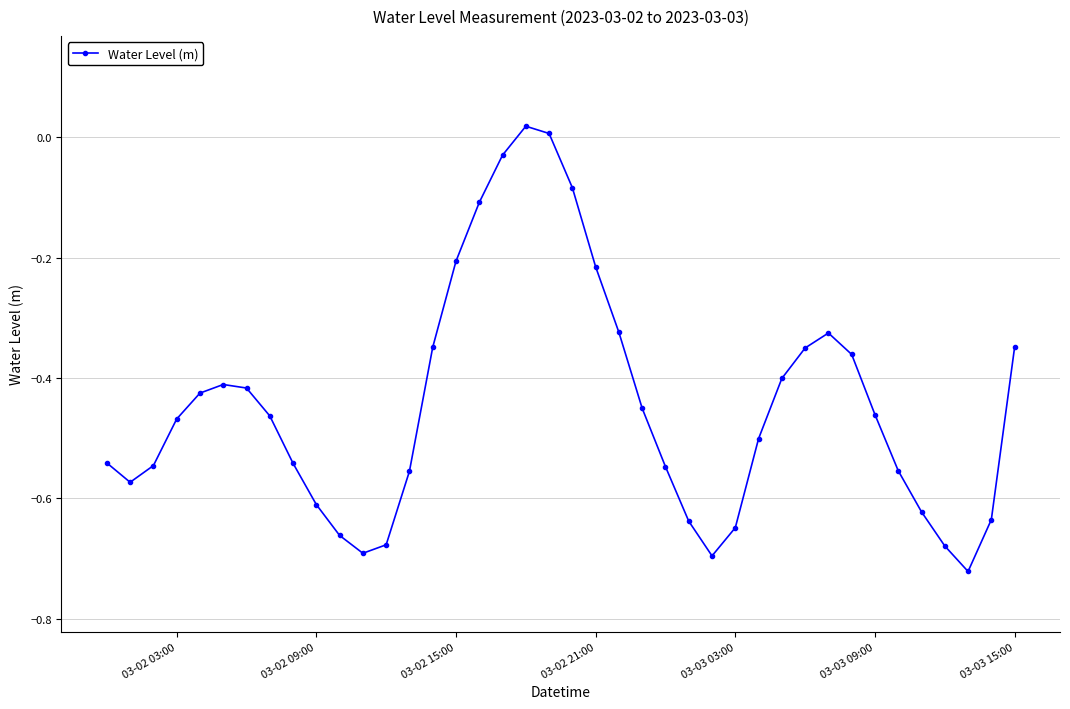

True or false: the data has more than 1 interior local peaks.

True